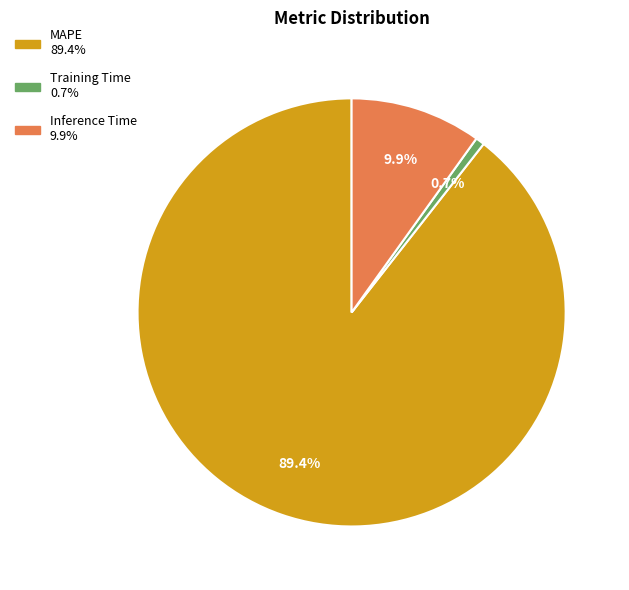

To the nearest percent, what percentage of the pie is Inference Time?

10%